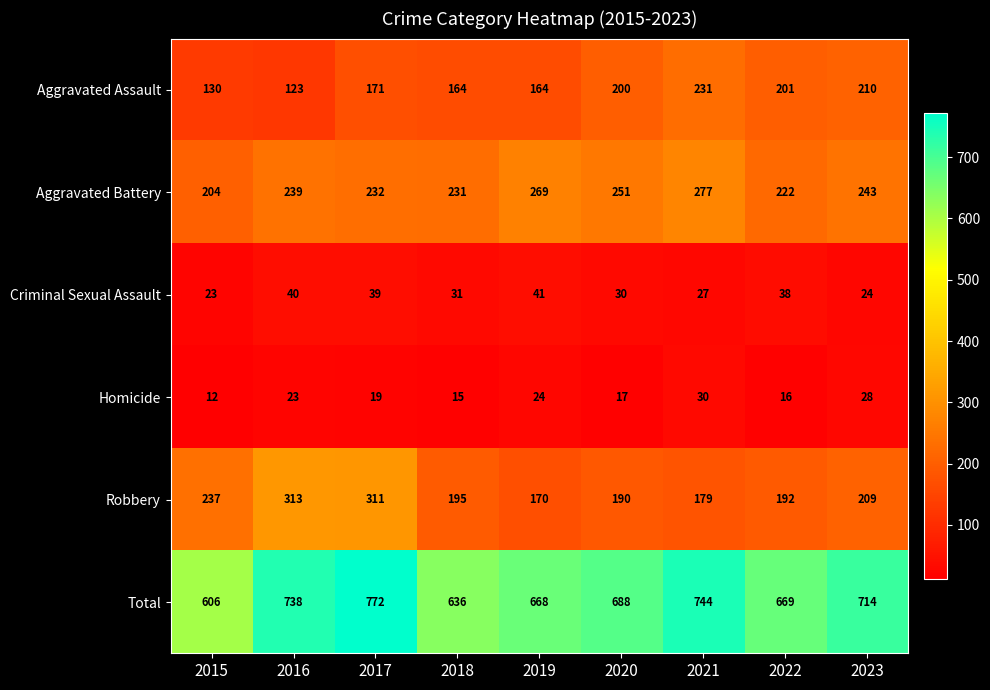

What is the spread (max minus min) of values at 2017?

753